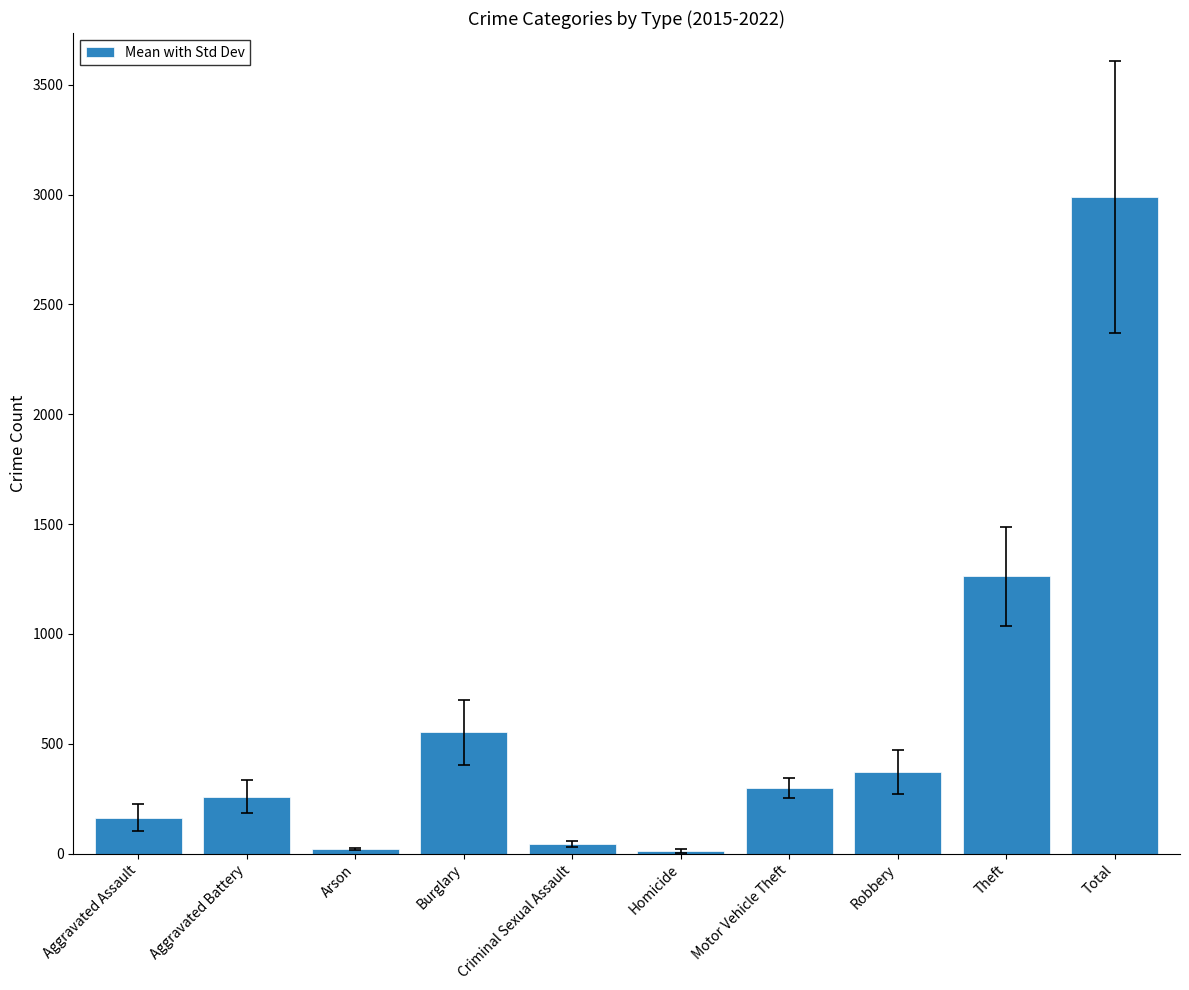

What is the greatest value displayed?

2988